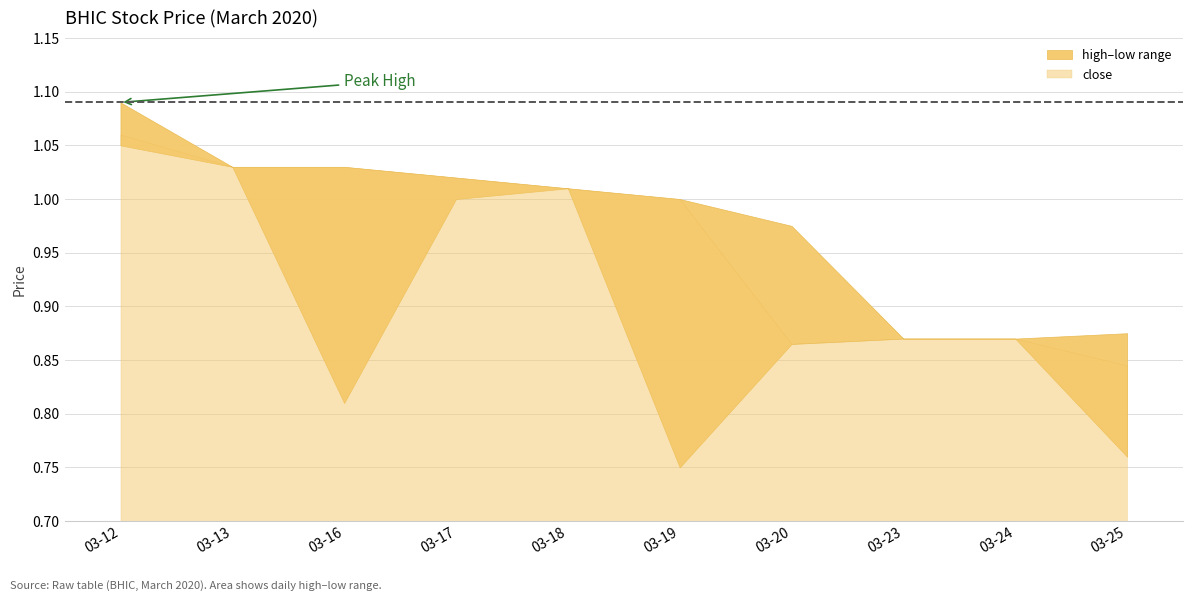

True or false: high and low intersect in this chart.

False